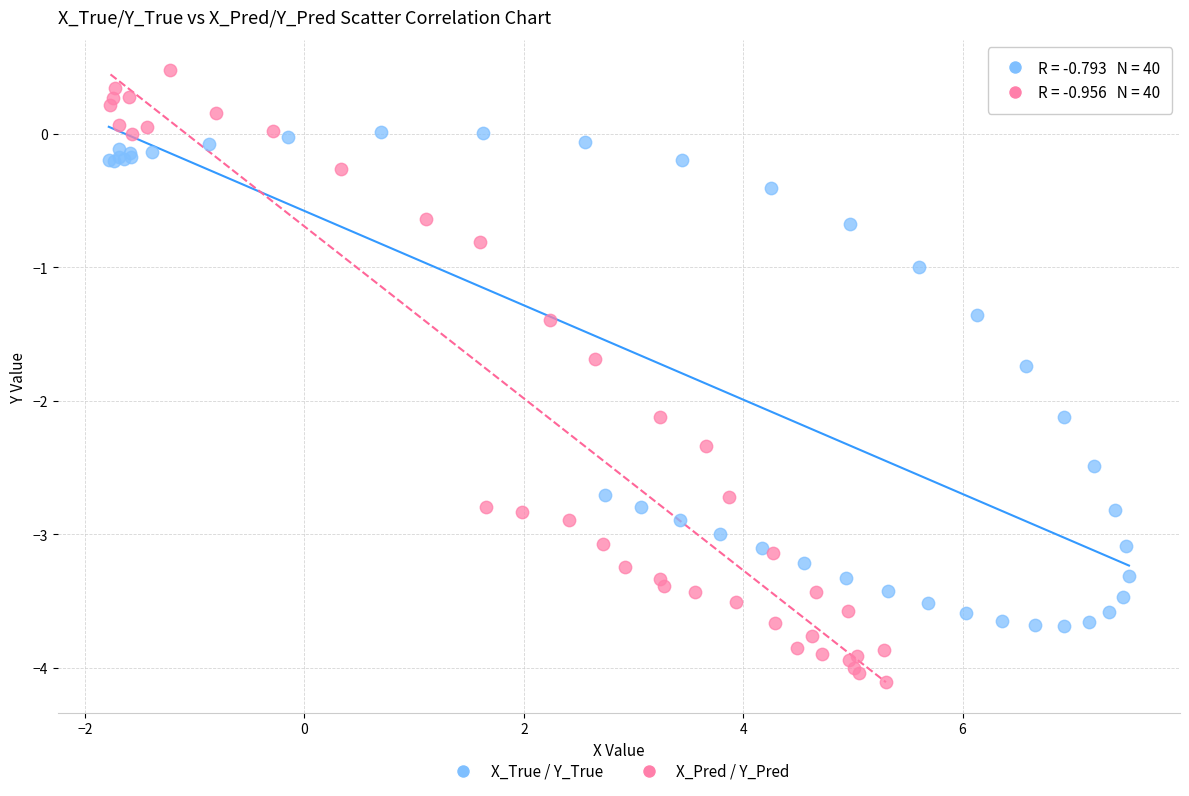

Which series reaches the maximum Y coordinate?

X_Pred / Y_Pred